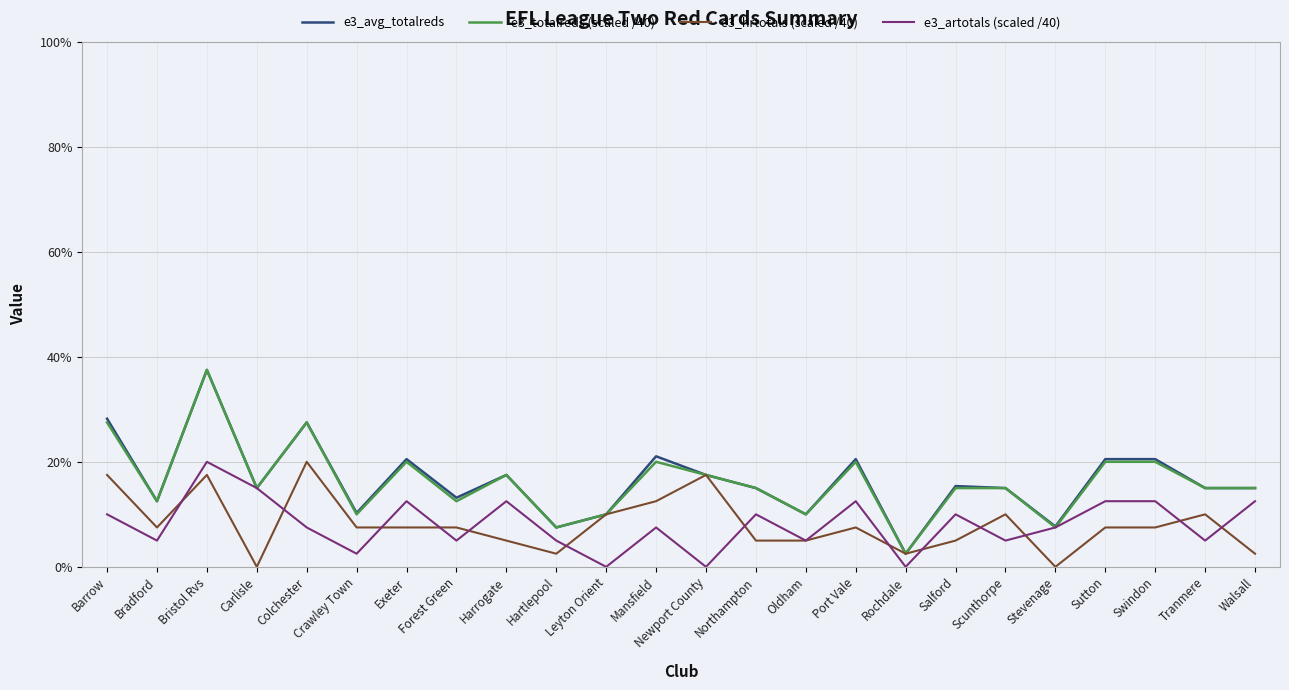

Reading left to right, extract all data points from this chart.

e3_avg_totalreds: Barrow=0.3	Bradford=0.1	Bristol Rvs=0.4	Carlisle=0.1	Colchester=0.3	Crawley Town=0.1	Exeter=0.2	Forest Green=0.1	Harrogate=0.2	Hartlepool=0.1	Leyton Orient=0.1	Mansfield=0.2	Newport County=0.2	Northampton=0.1	Oldham=0.1	Port Vale=0.2	Rochdale=0.0	Salford=0.2	Scunthorpe=0.1	Stevenage=0.1	Sutton=0.2	Swindon=0.2	Tranmere=0.1	Walsall=0.1
e3_totalreds (scaled /40): Barrow=0.3	Bradford=0.1	Bristol Rvs=0.4	Carlisle=0.1	Colchester=0.3	Crawley Town=0.1	Exeter=0.2	Forest Green=0.1	Harrogate=0.2	Hartlepool=0.1	Leyton Orient=0.1	Mansfield=0.2	Newport County=0.2	Northampton=0.1	Oldham=0.1	Port Vale=0.2	Rochdale=0.0	Salford=0.1	Scunthorpe=0.1	Stevenage=0.1	Sutton=0.2	Swindon=0.2	Tranmere=0.1	Walsall=0.1
e3_hrtotals (scaled /40): Barrow=0.2	Bradford=0.1	Bristol Rvs=0.2	Carlisle=0.0	Colchester=0.2	Crawley Town=0.1	Exeter=0.1	Forest Green=0.1	Harrogate=0.1	Hartlepool=0.0	Leyton Orient=0.1	Mansfield=0.1	Newport County=0.2	Northampton=0.1	Oldham=0.1	Port Vale=0.1	Rochdale=0.0	Salford=0.1	Scunthorpe=0.1	Stevenage=0.0	Sutton=0.1	Swindon=0.1	Tranmere=0.1	Walsall=0.0
e3_artotals (scaled /40): Barrow=0.1	Bradford=0.1	Bristol Rvs=0.2	Carlisle=0.1	Colchester=0.1	Crawley Town=0.0	Exeter=0.1	Forest Green=0.1	Harrogate=0.1	Hartlepool=0.1	Leyton Orient=0.0	Mansfield=0.1	Newport County=0.0	Northampton=0.1	Oldham=0.1	Port Vale=0.1	Rochdale=0.0	Salford=0.1	Scunthorpe=0.1	Stevenage=0.1	Sutton=0.1	Swindon=0.1	Tranmere=0.1	Walsall=0.1